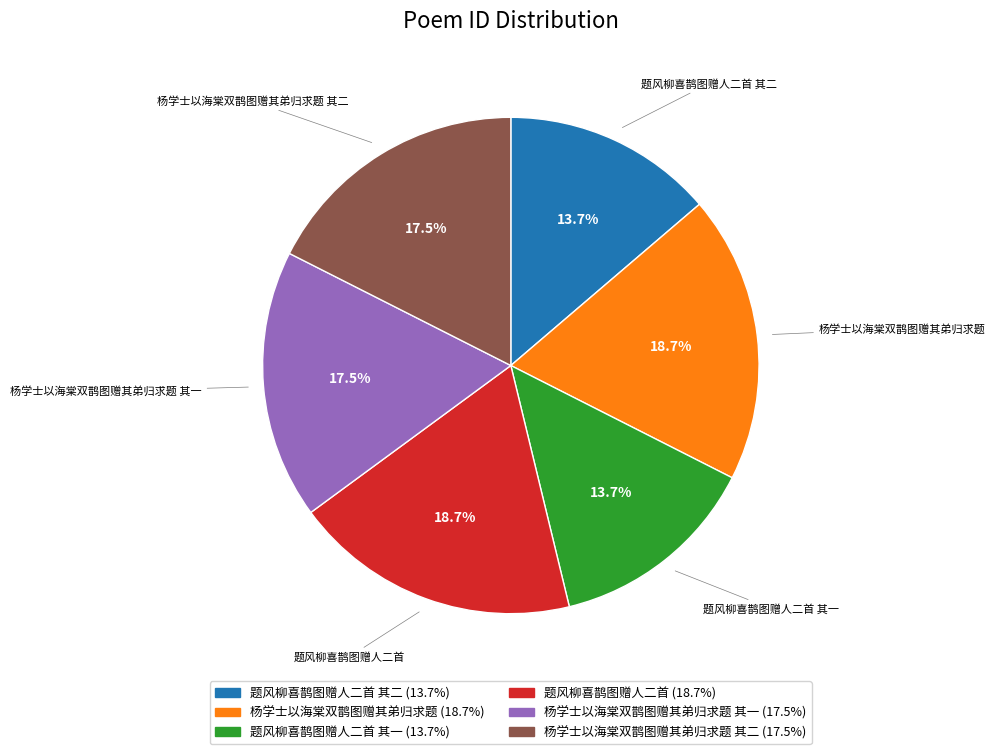

How many segments does this pie chart have?

6